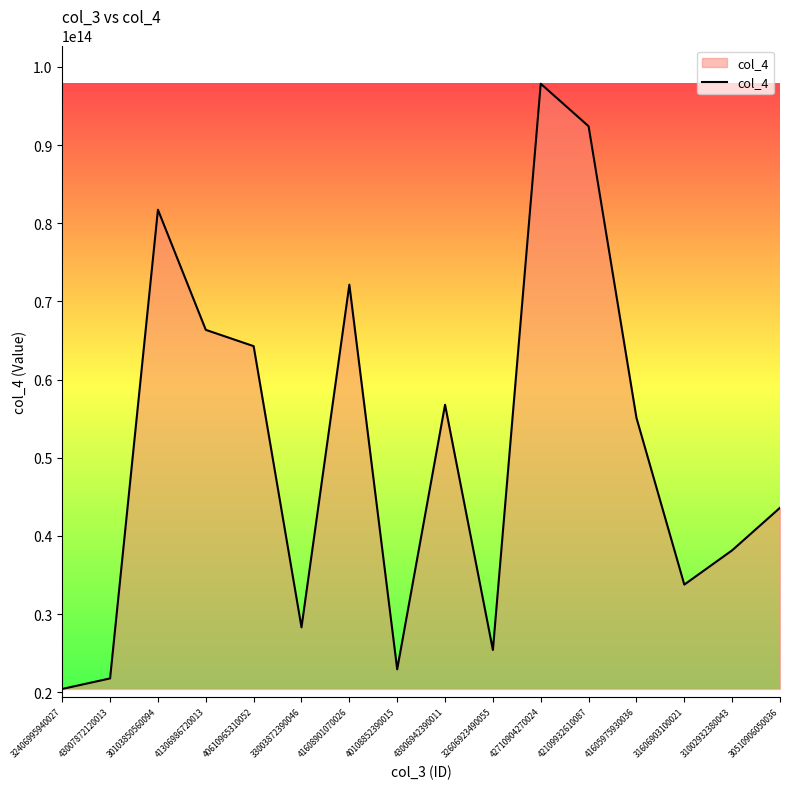

At which category does the chart reach its peak across all series?

42710904270024